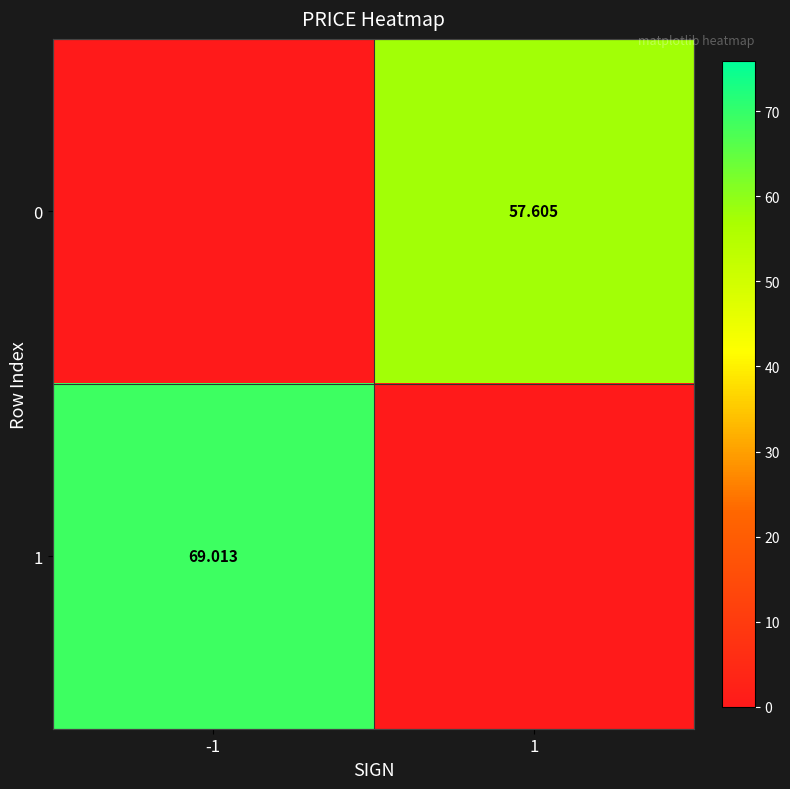

Which category has the lowest value in the 0 series?

-1